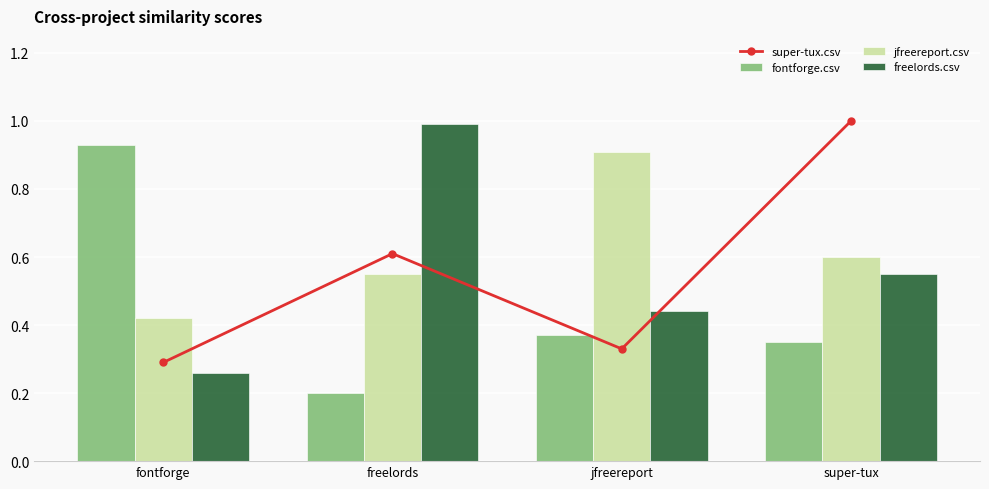

What is the value of the jfreereport.csv bar at the 4th from the left?

0.6